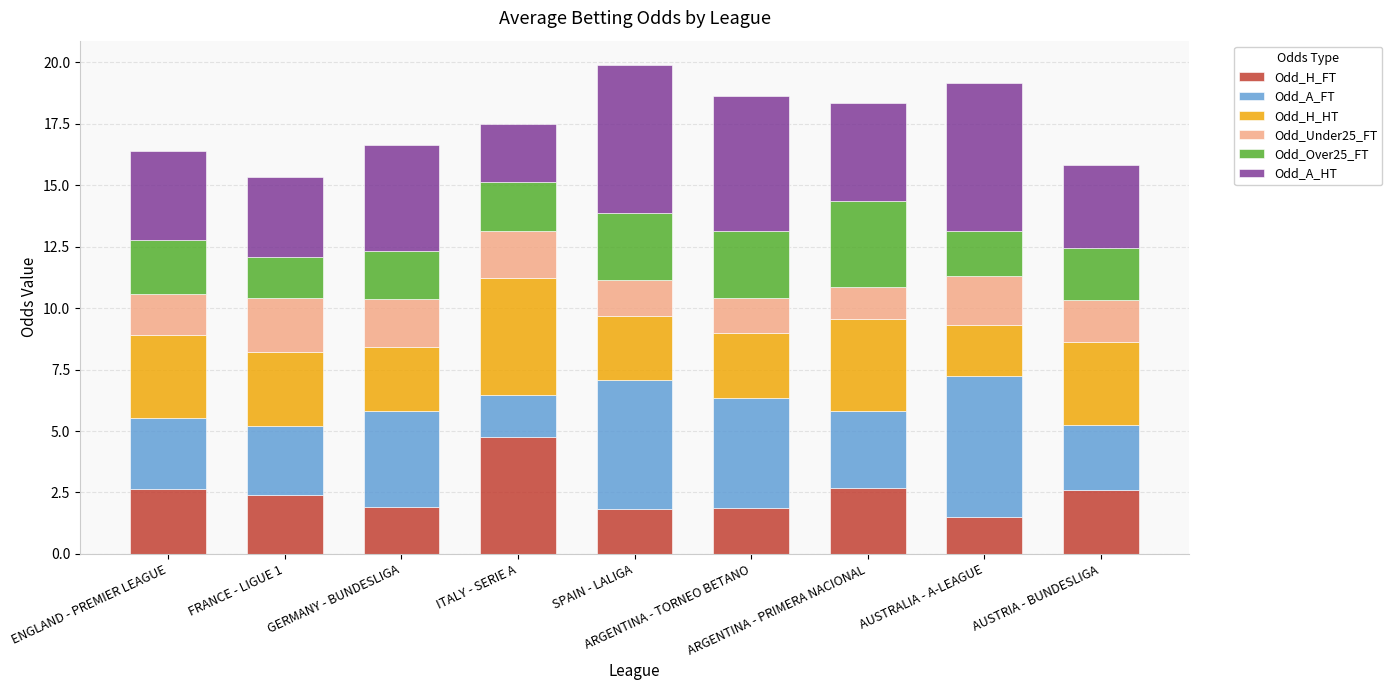

What is the sum of all Odd_H_FT values?

22.2